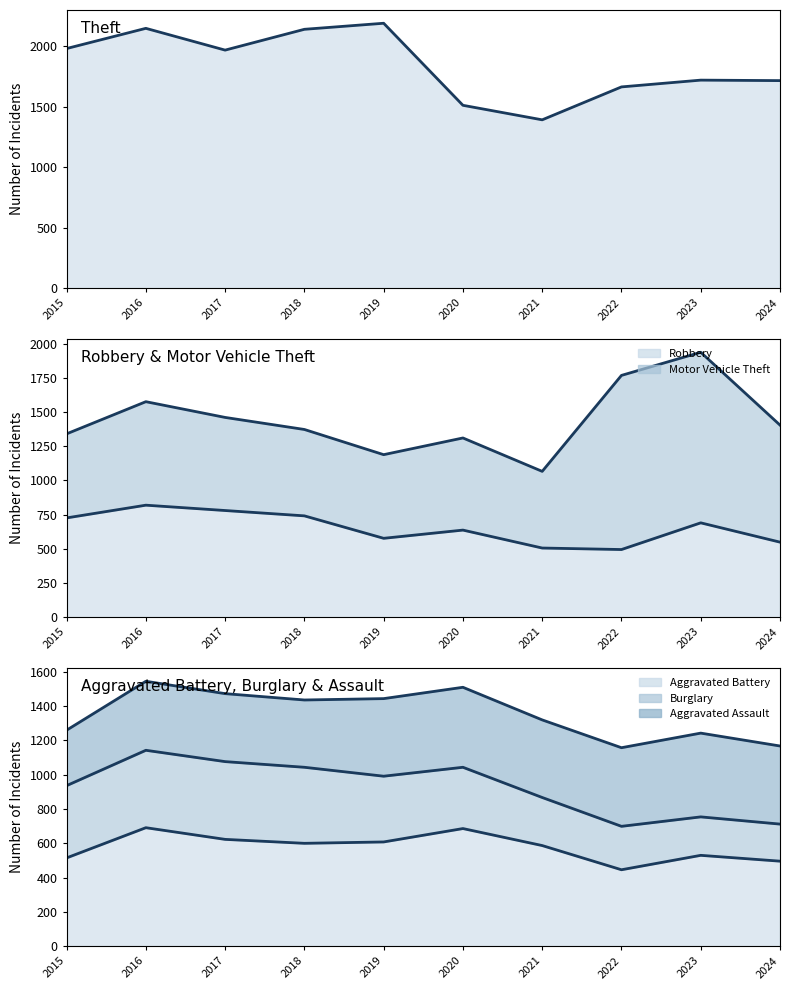

True or false: Motor Vehicle Theft (line) has a value of 589 at 2020.

False